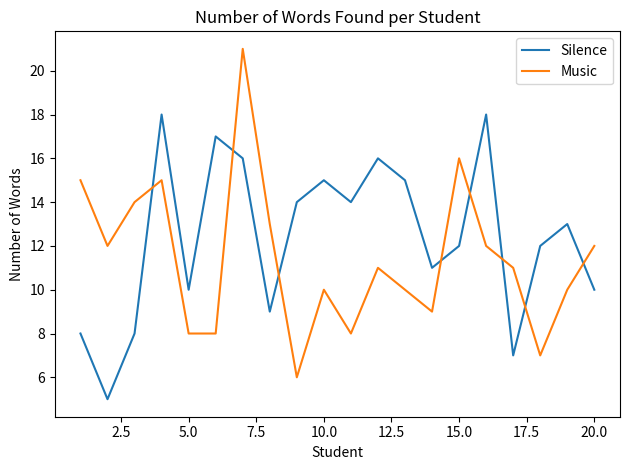

Which series has the largest total across all categories?

Silence